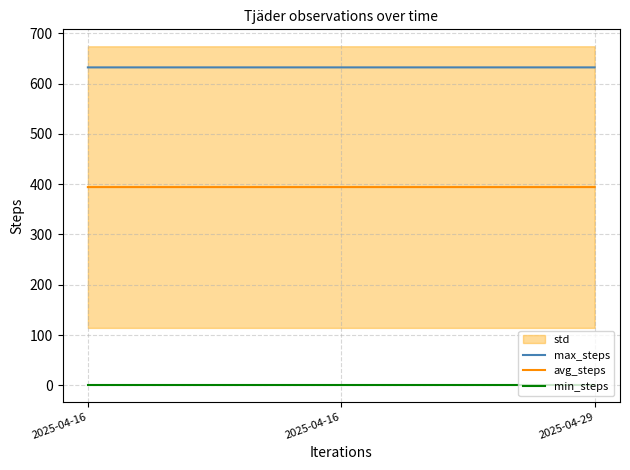

List the series in order of their overall mean, lowest first.

min_steps, avg_steps, max_steps